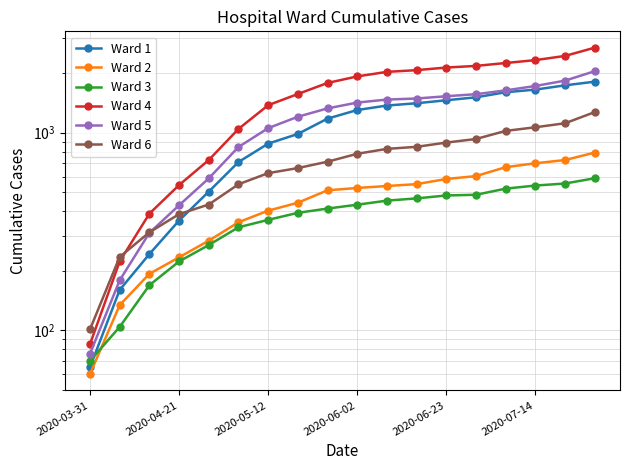

Is the value of Ward 2 at 2020-06-23 greater than the value of Ward 6 at 11?

No